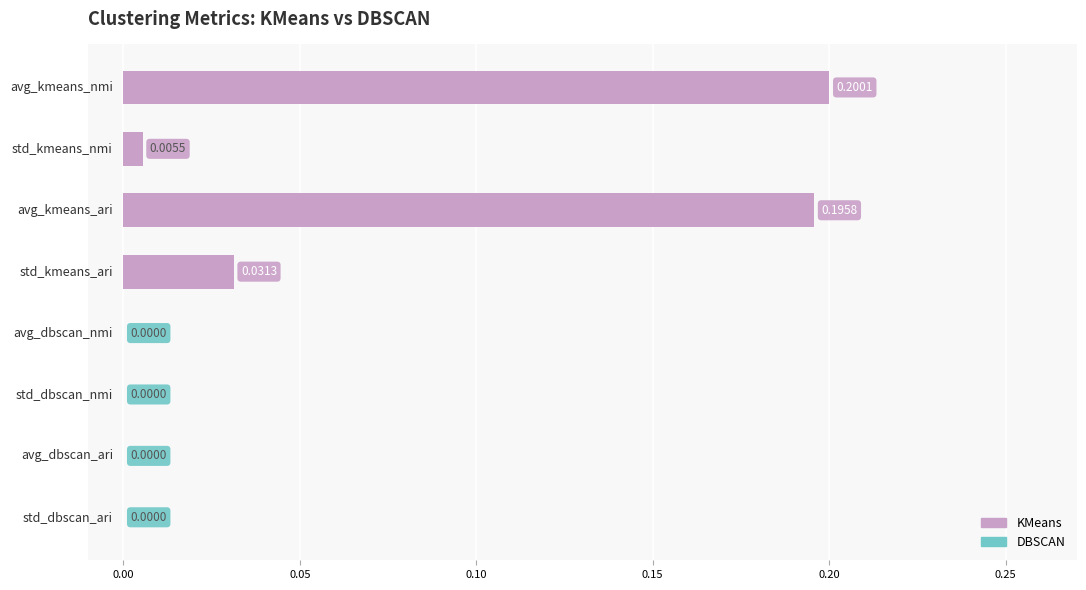

What is the sum of all values?

0.4